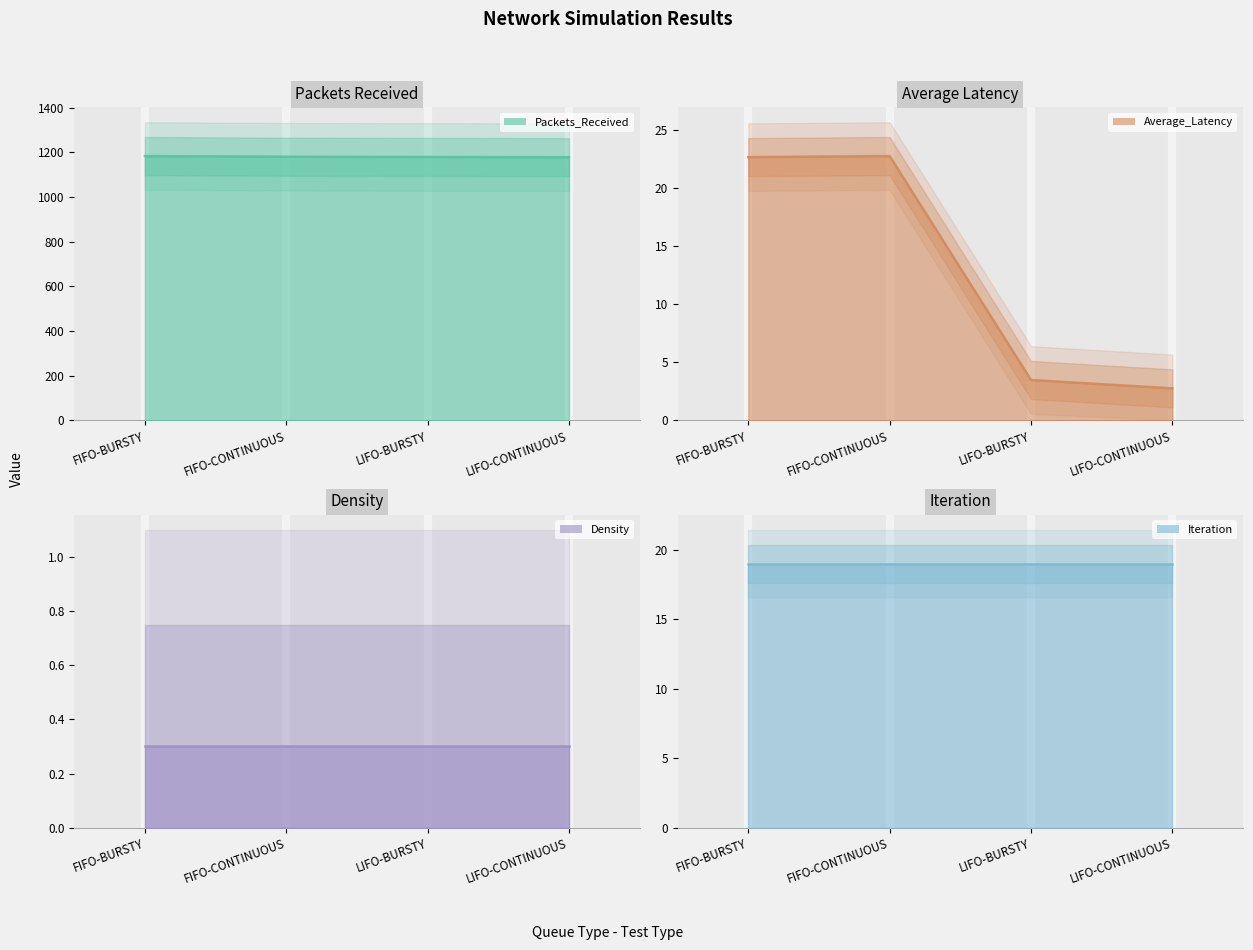

What is the greatest value displayed?

1184.0